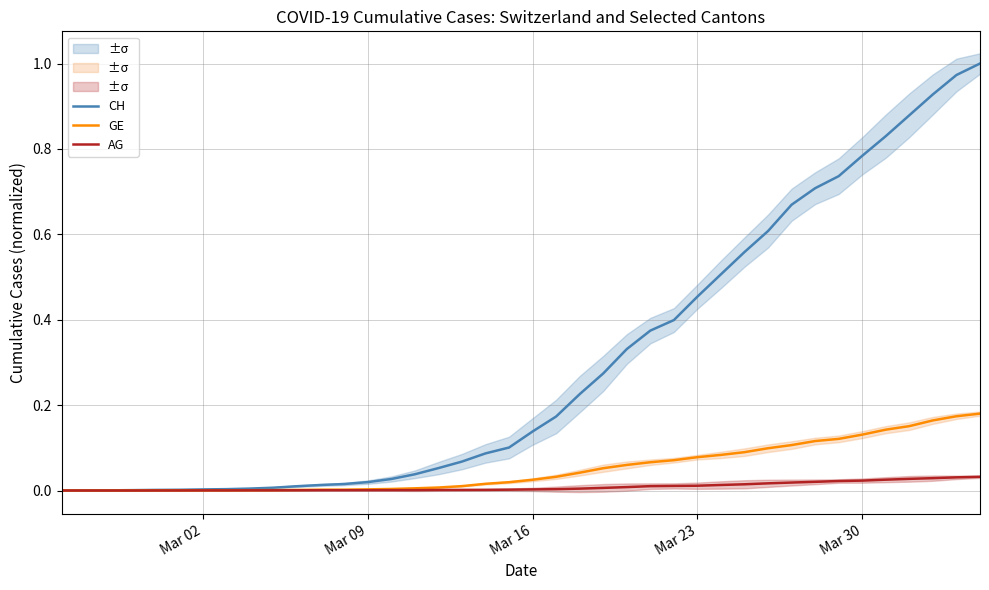

Does the chart display data point markers on the line(s)?

No